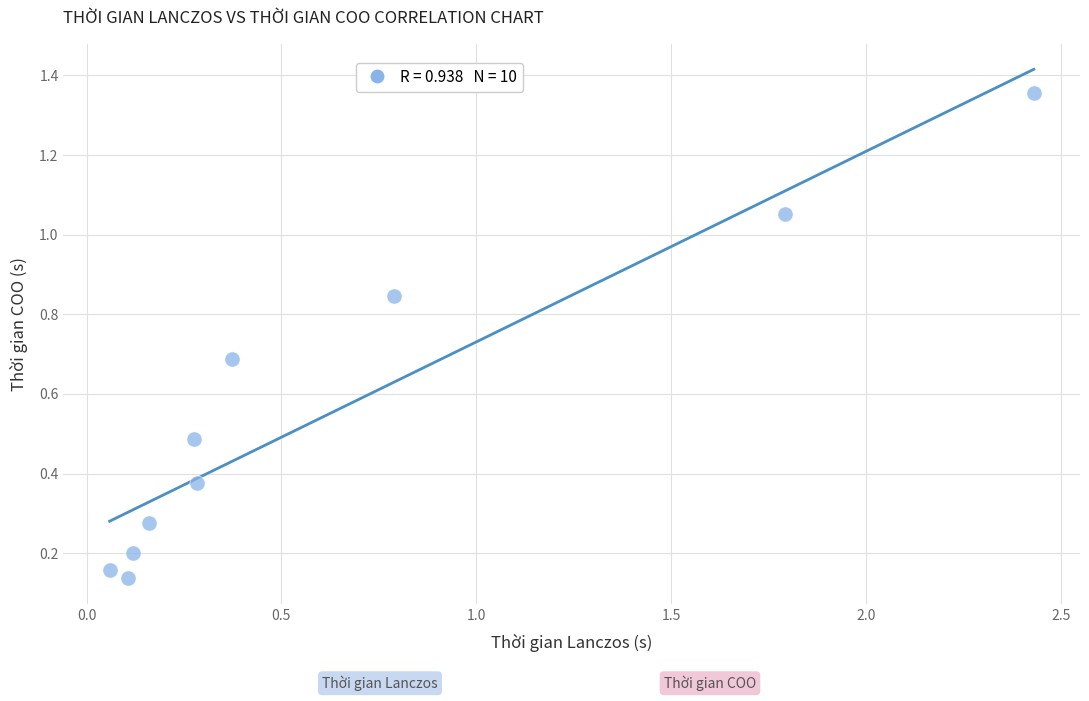

What is the average X value?

0.6